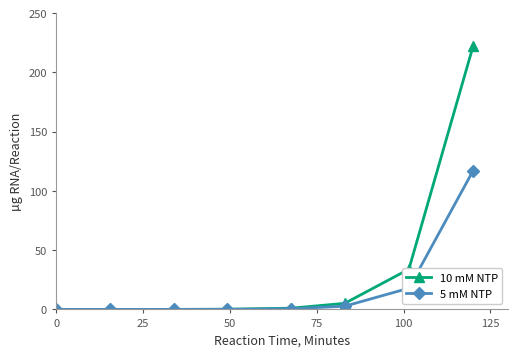

How many data points does each series have?

8